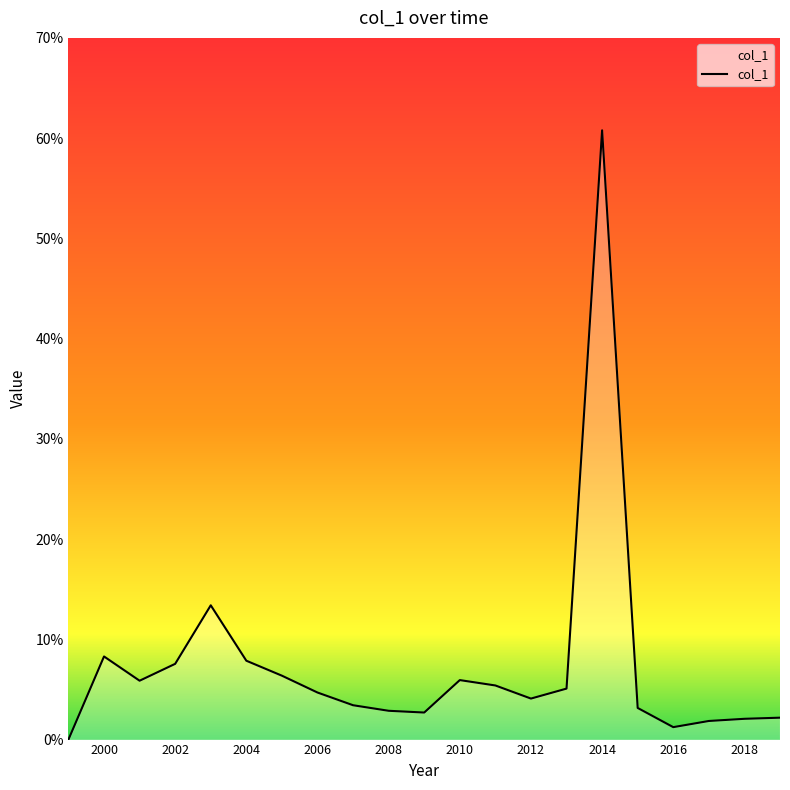

Is this an area chart (filled region under the line)?

Yes